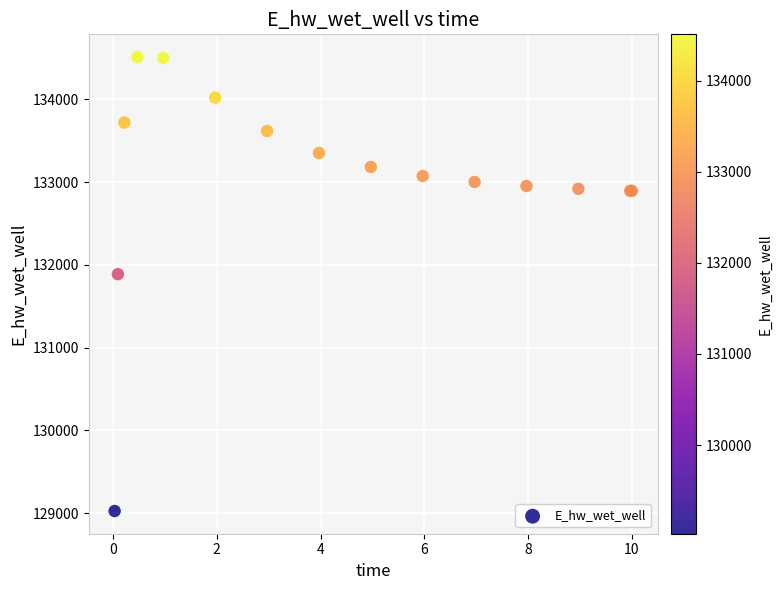

What Y value in the scatter plot is closest to 131768?

131887.2